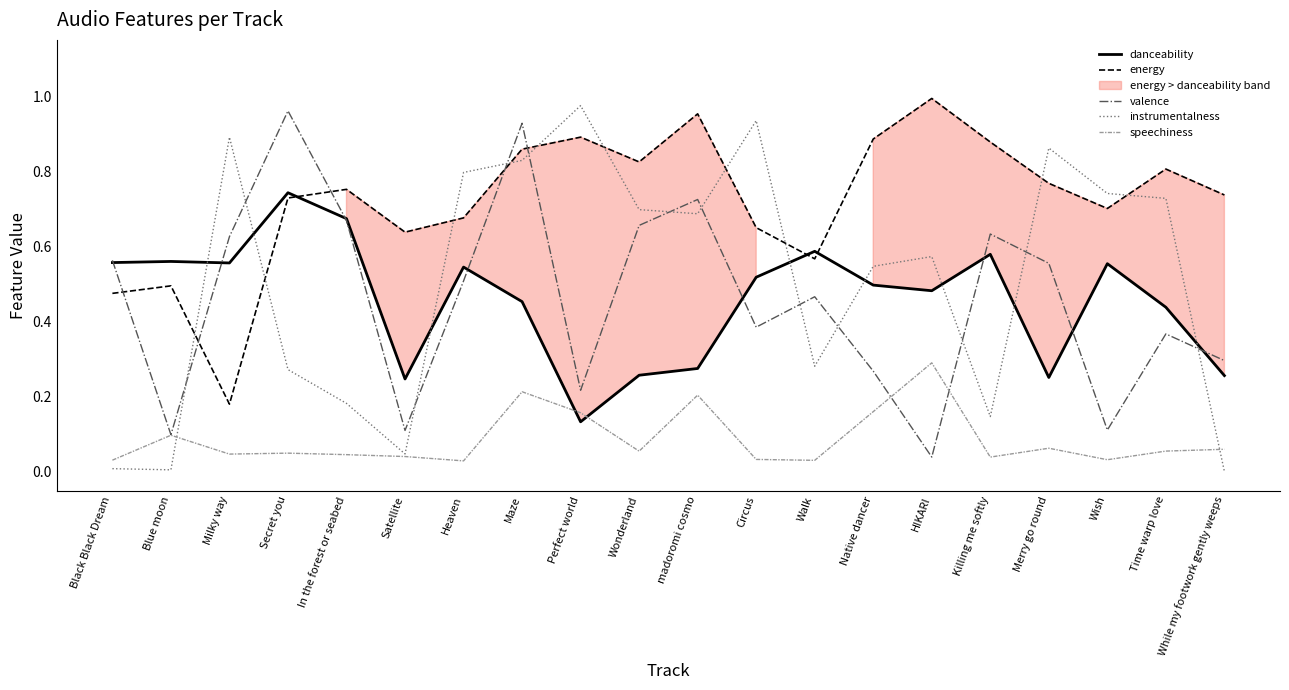

List the labels in order of valence value, smallest first.

HIKARI, Blue moon, Satellite, Wish, Perfect world, Native dancer, While my footwork gently weeps, Time warp love, Circus, Walk, Heaven, Merry go round, Black Black Dream, Milky way, Killing me softly, Wonderland, In the forest or seabed, madoromi cosmo, Maze, Secret you